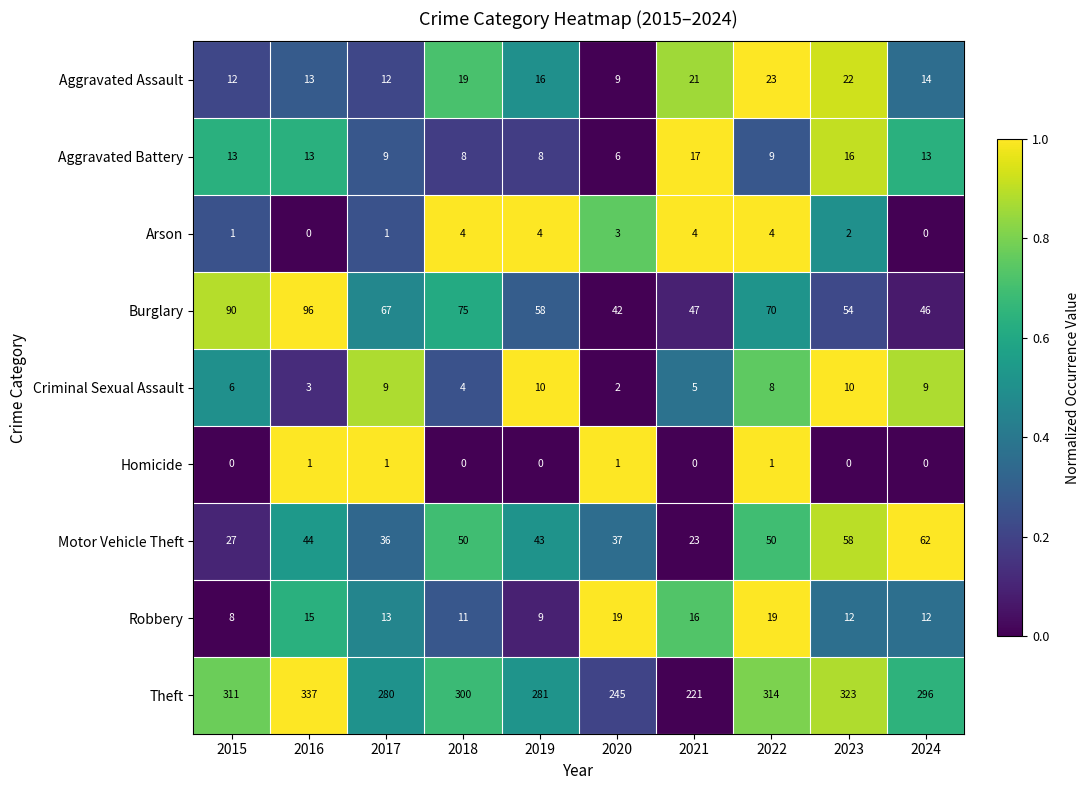

What is the total value across all series at 2017?

428